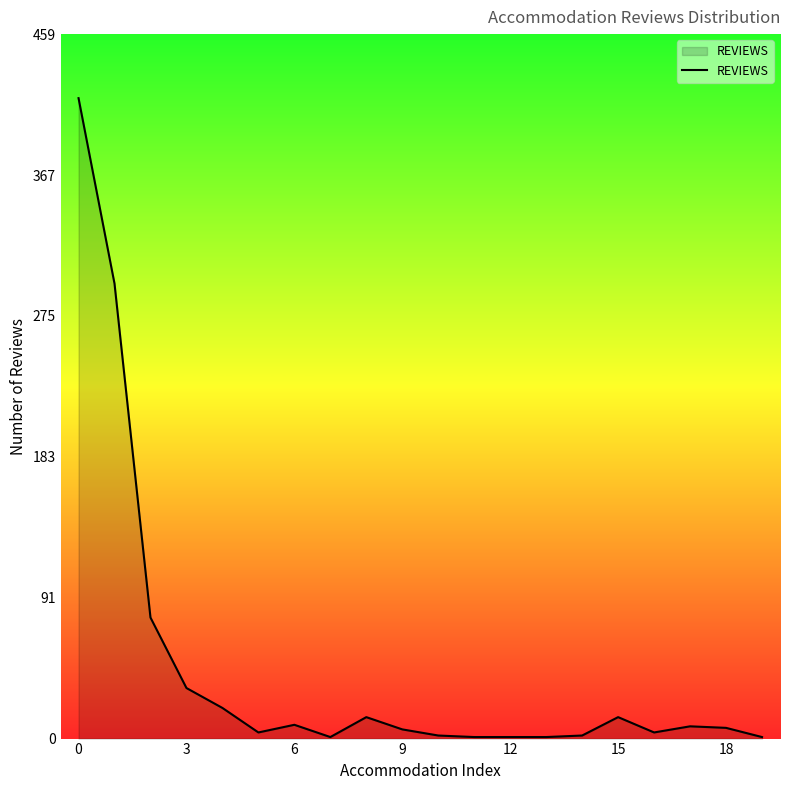

What is the greatest value displayed?

418